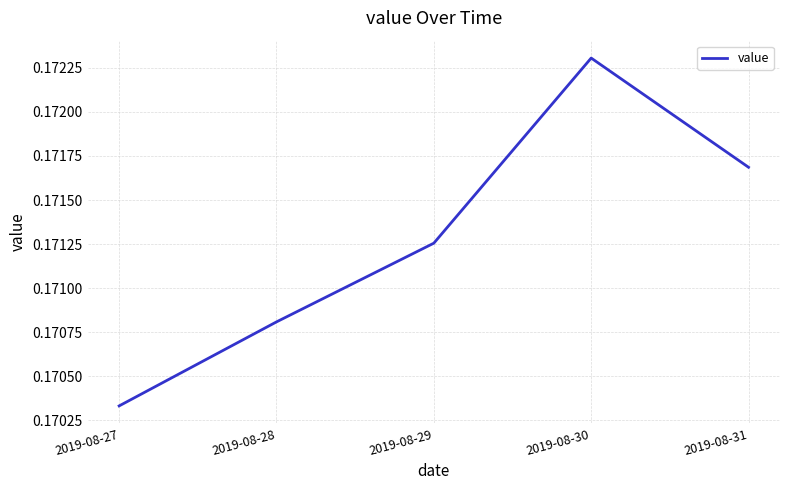

Count the values in the range 0 to 1.

5